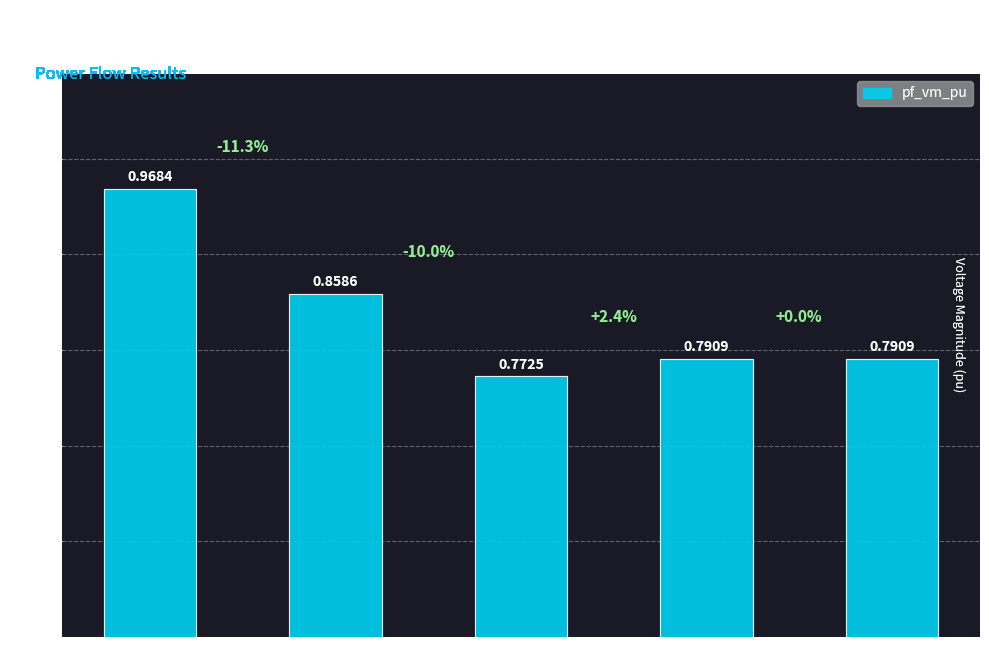

What is the sum of all values?

4.2